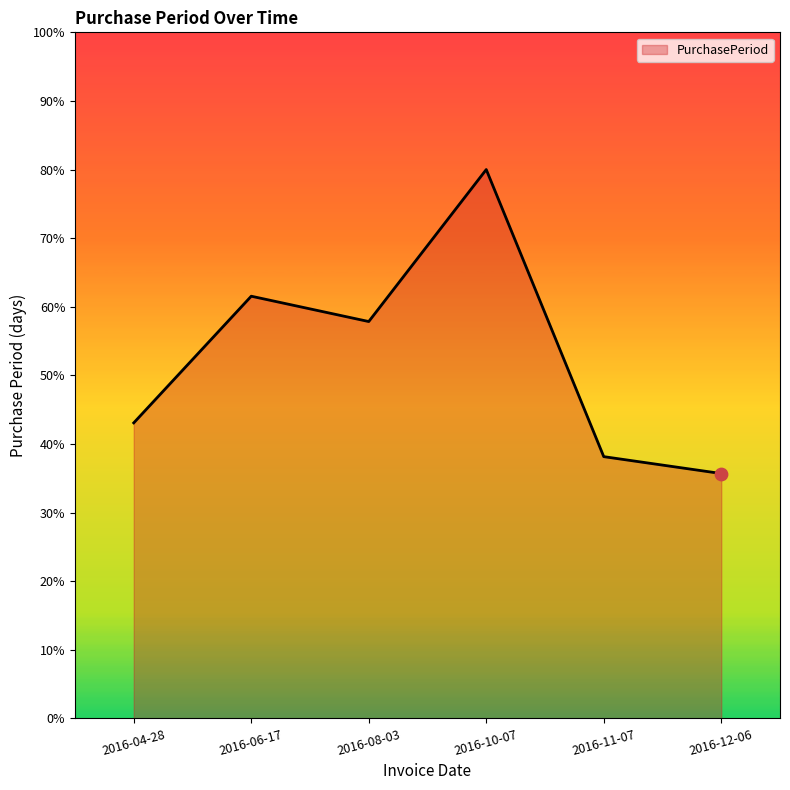

What is the ratio of the value at 2016-08-03 to the value at 2016-11-07?

1.5